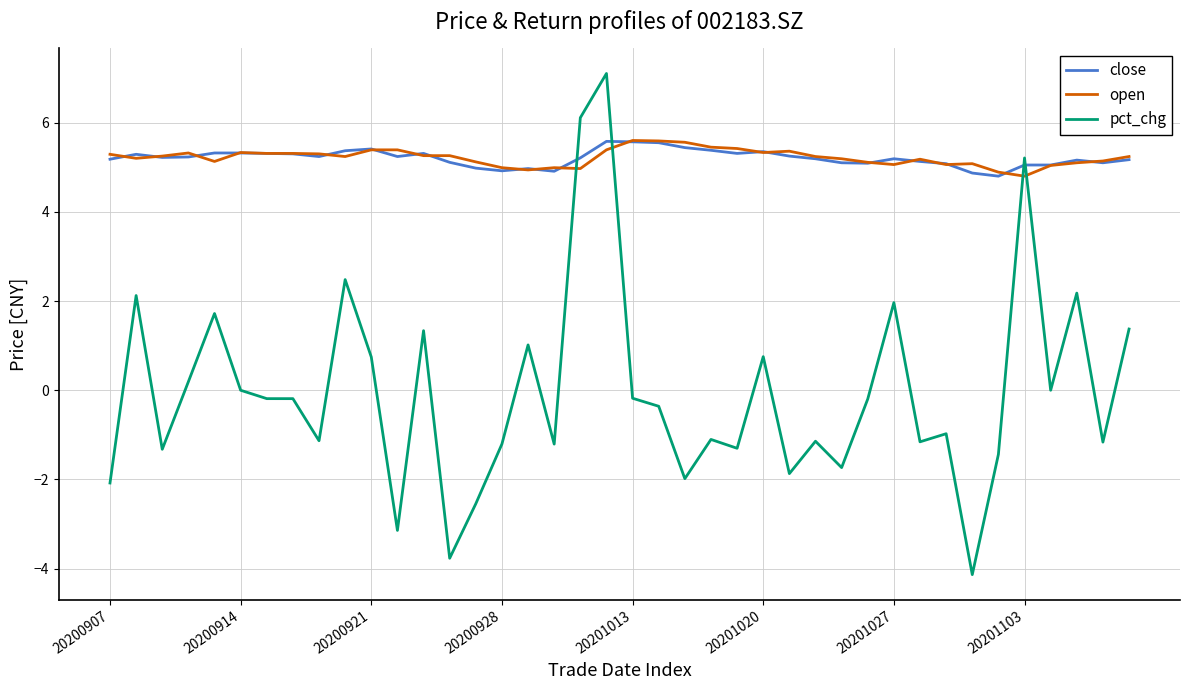

What is the minimum value for pct_chg?

-4.1